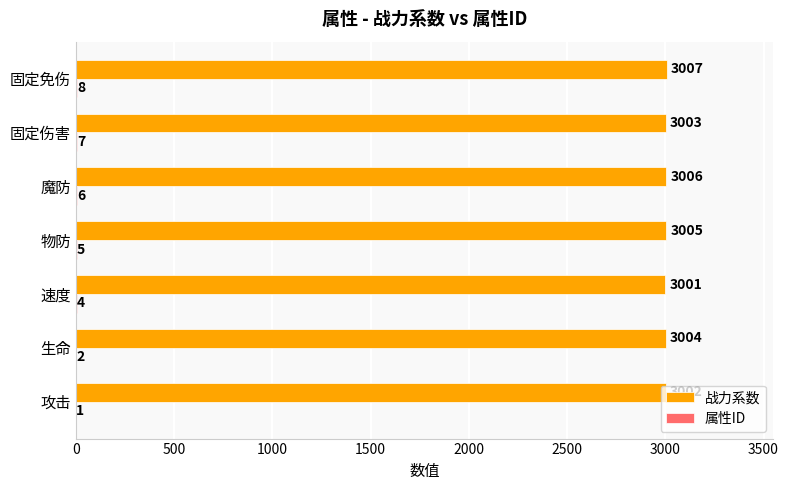

What is the total value across all series at 速度?

3005